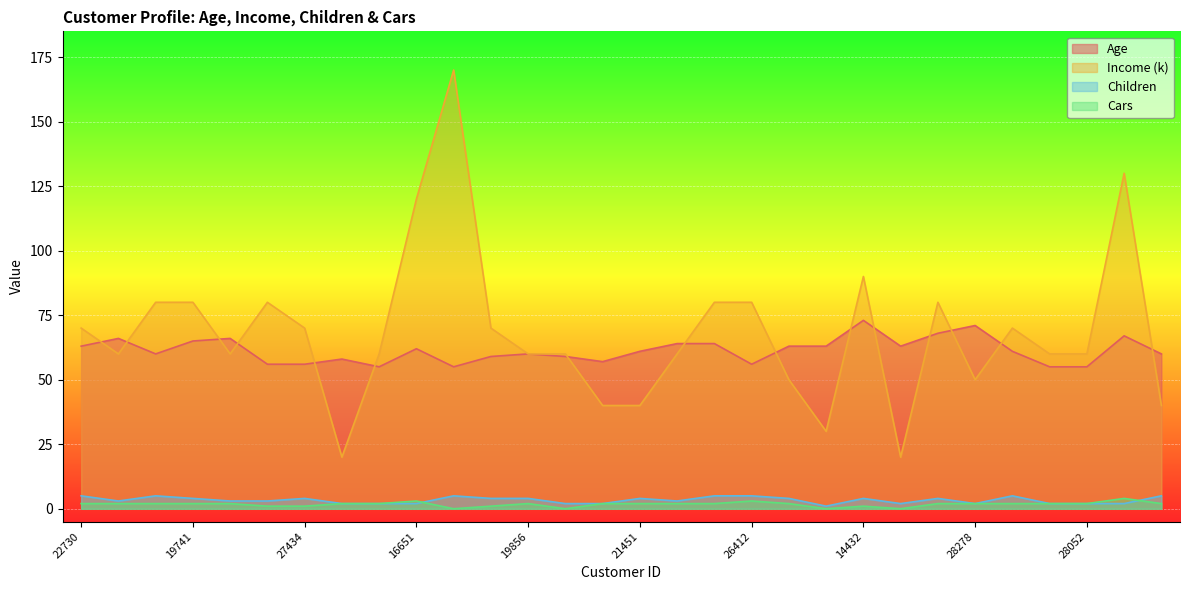

Which category has the lowest value in the Cars series?

11434